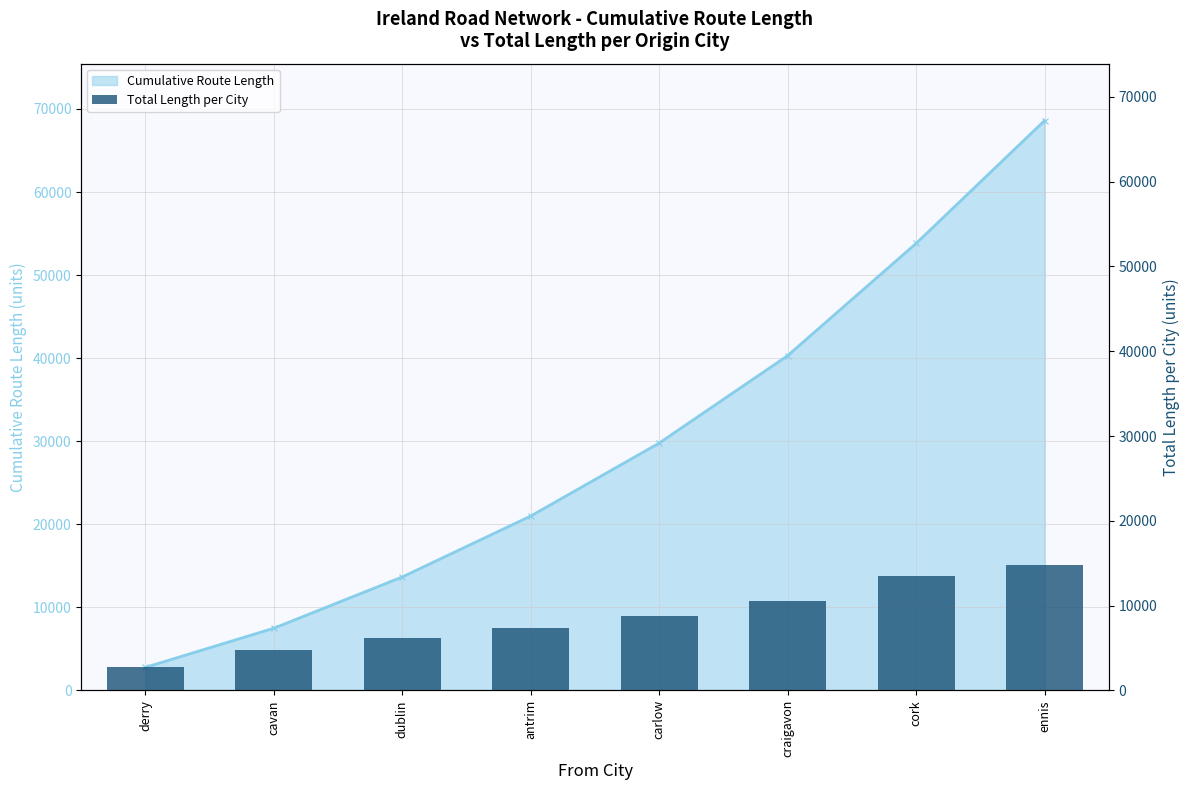

What is the sum of all Total Length per City values?

68597.2